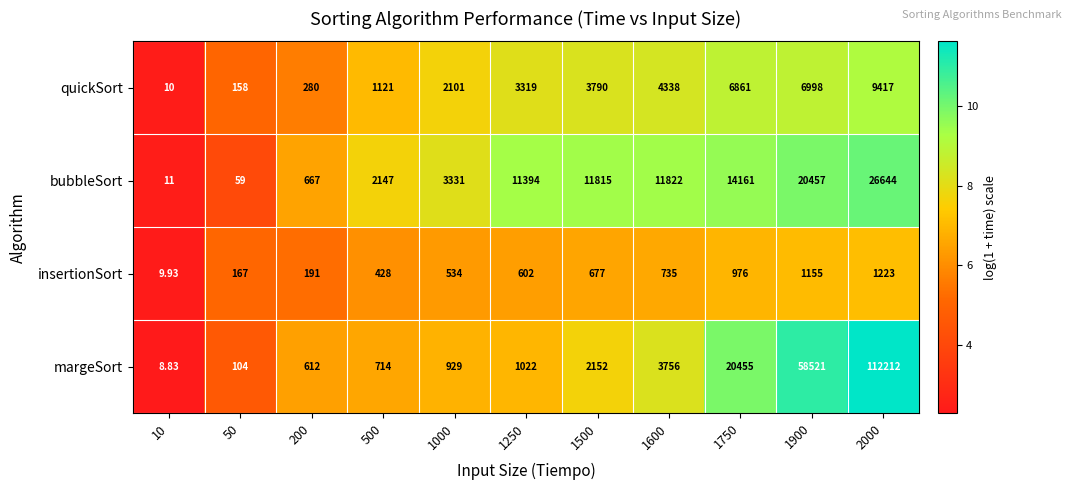

Which series has the largest total across all categories?

margeSort